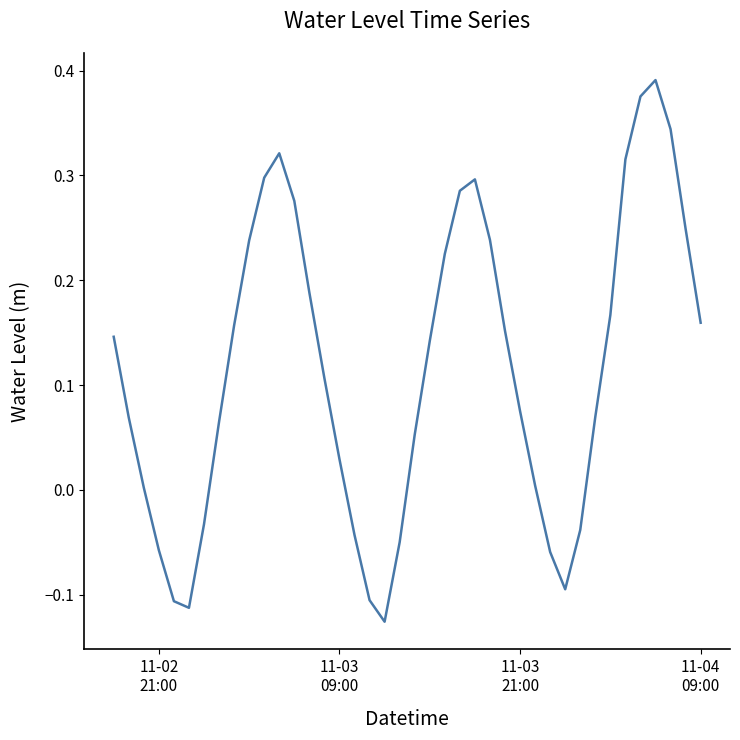

How many lines are shown in the chart?

1